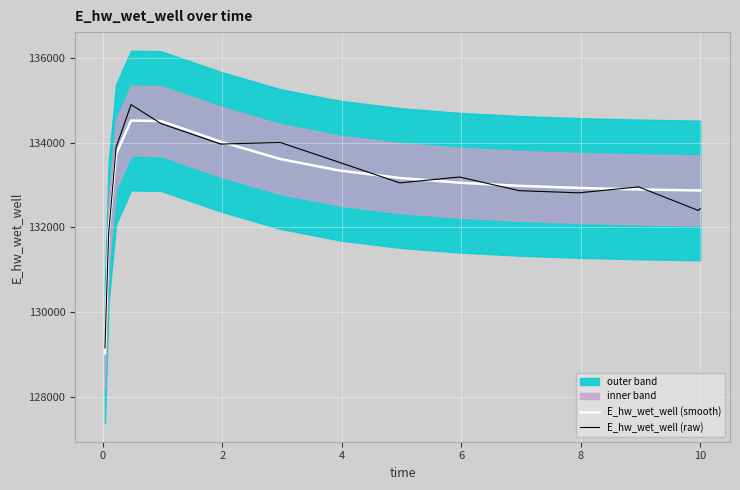

What is the maximum value for E_hw_wet_well (raw)?

134900.2